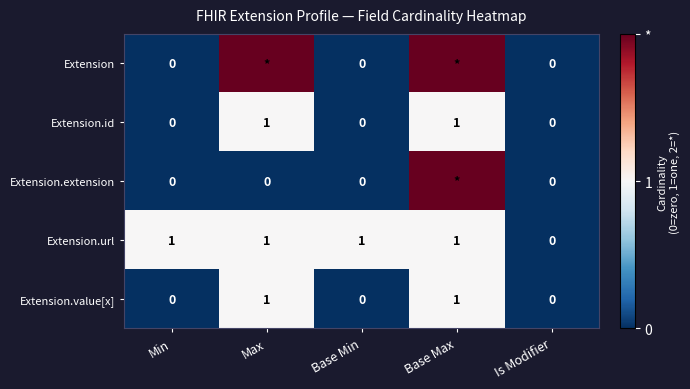

What is the spread (max minus min) of values at Base Max?

1